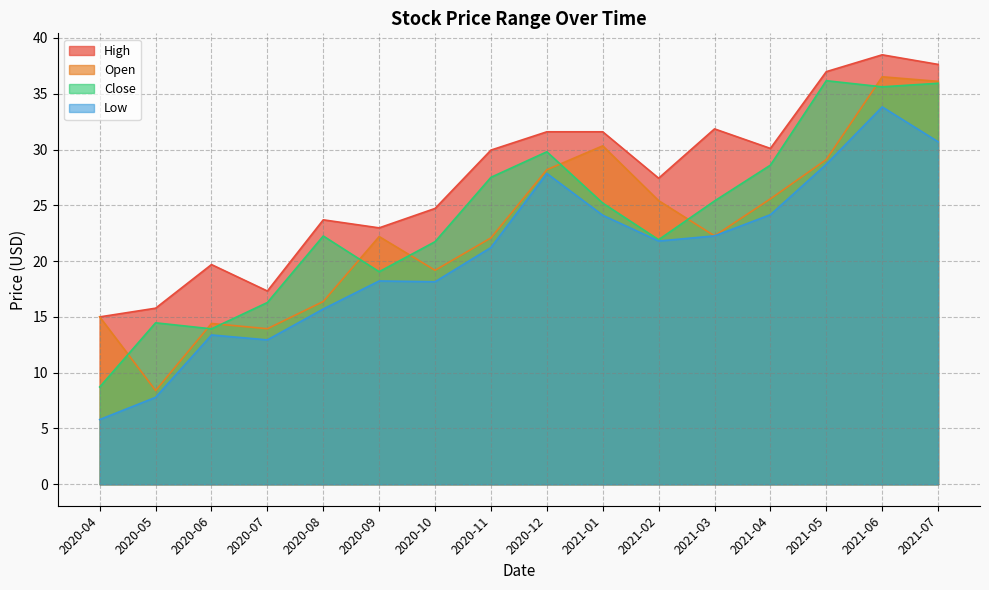

Read the Low value at 2021-02.

21.8